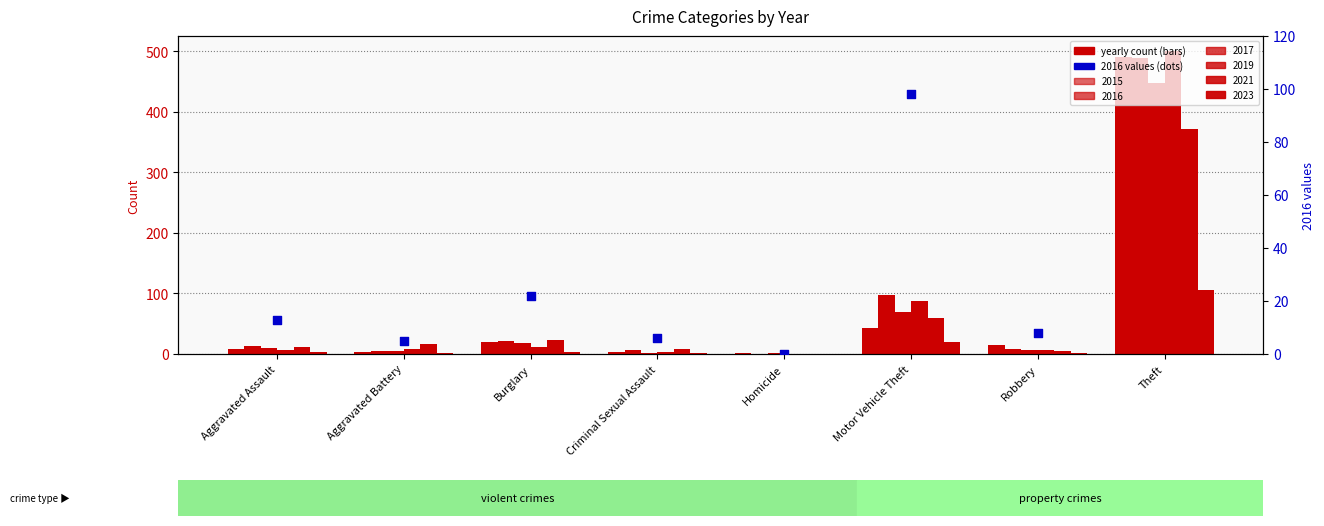

What is the ratio of the value at Robbery to the value at Aggravated Assault?

0.6